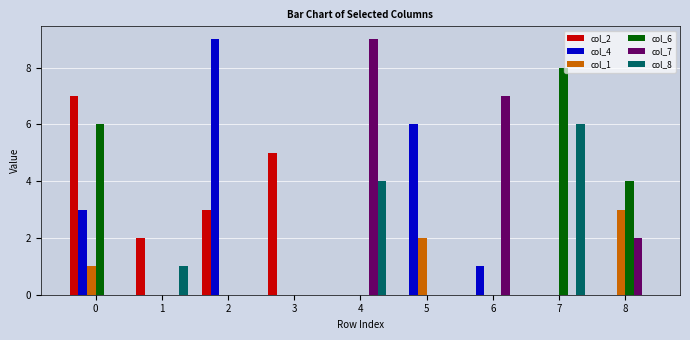

What is the total value across all series at 0?

17